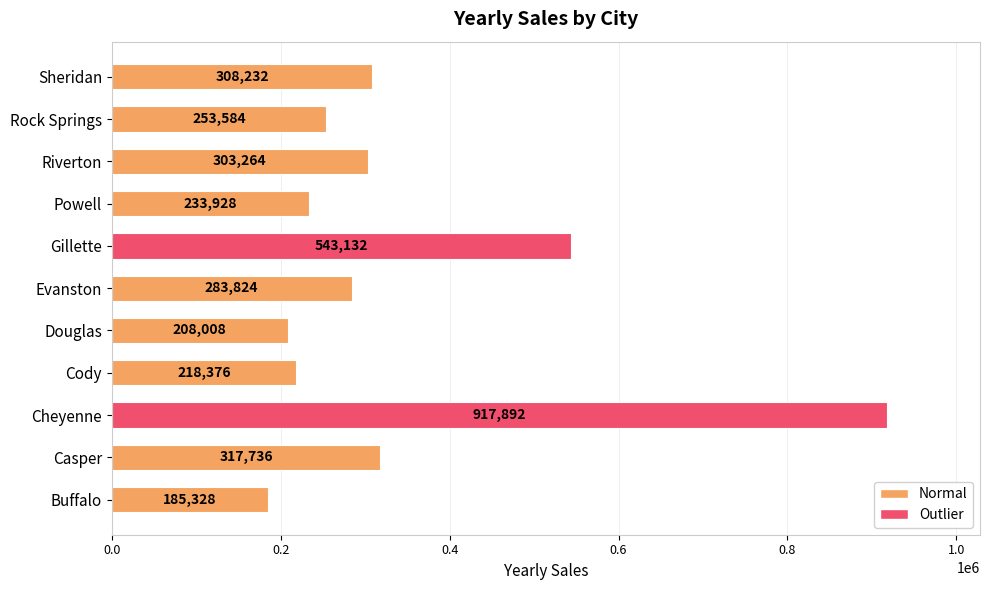

What value does the data have at Riverton?

303264